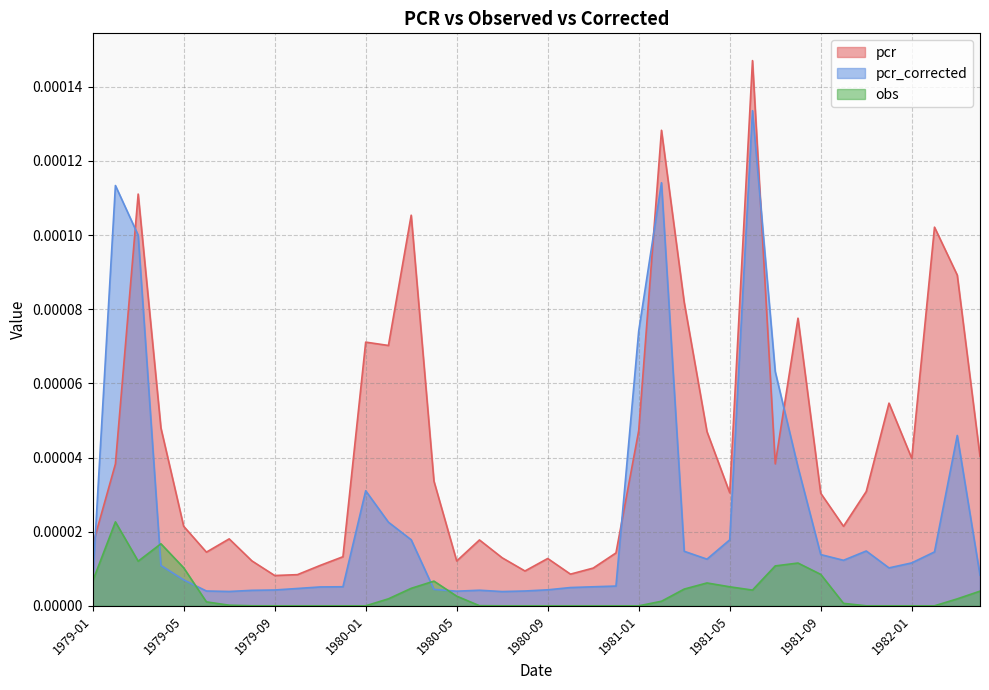

True or false: pcr has a value of 0.0 at 1979-12.

True